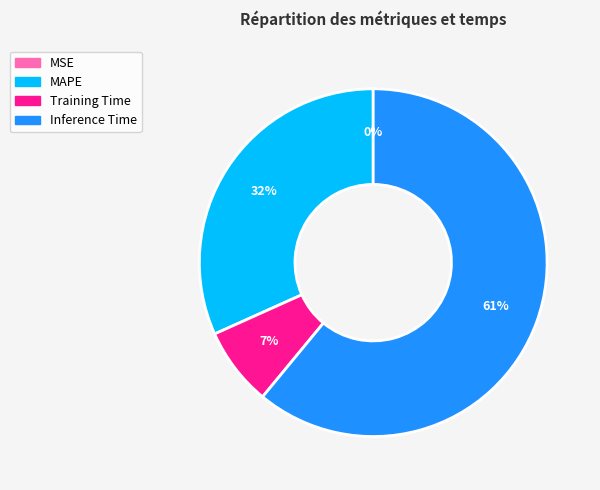

Does any single category account for the majority?

Yes